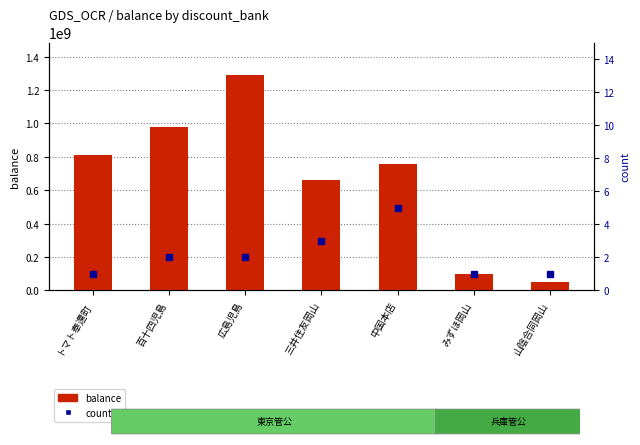

What is the smallest value displayed?

1